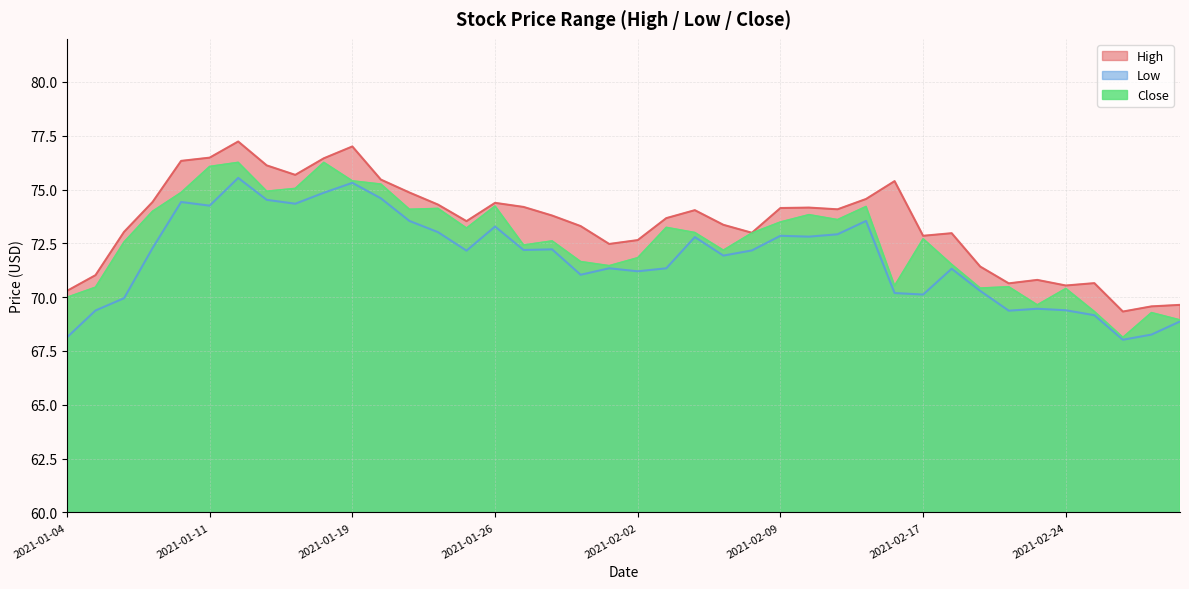

Does the chart have visible grid lines?

Yes